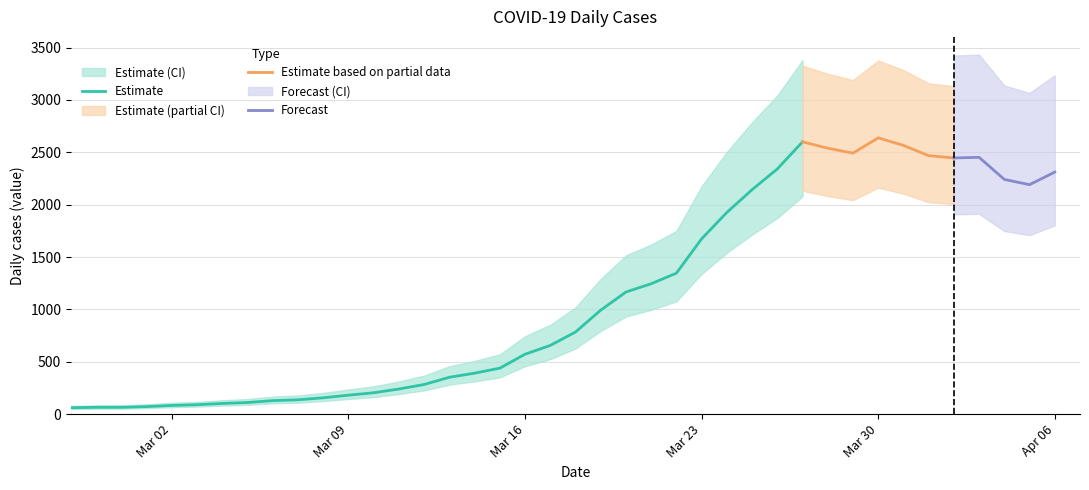

List the labels in order of value, smallest first.

0, 1, 2, 3, 4, 5, 6, 7, 8, 9, 10, 11, 12, 13, 14, 15, 16, 17, 18, 19, 20, 21, 22, 23, 24, 25, 26, 27, 38, 37, 39, 28, 35, 36, 34, 31, 30, 33, 29, 32